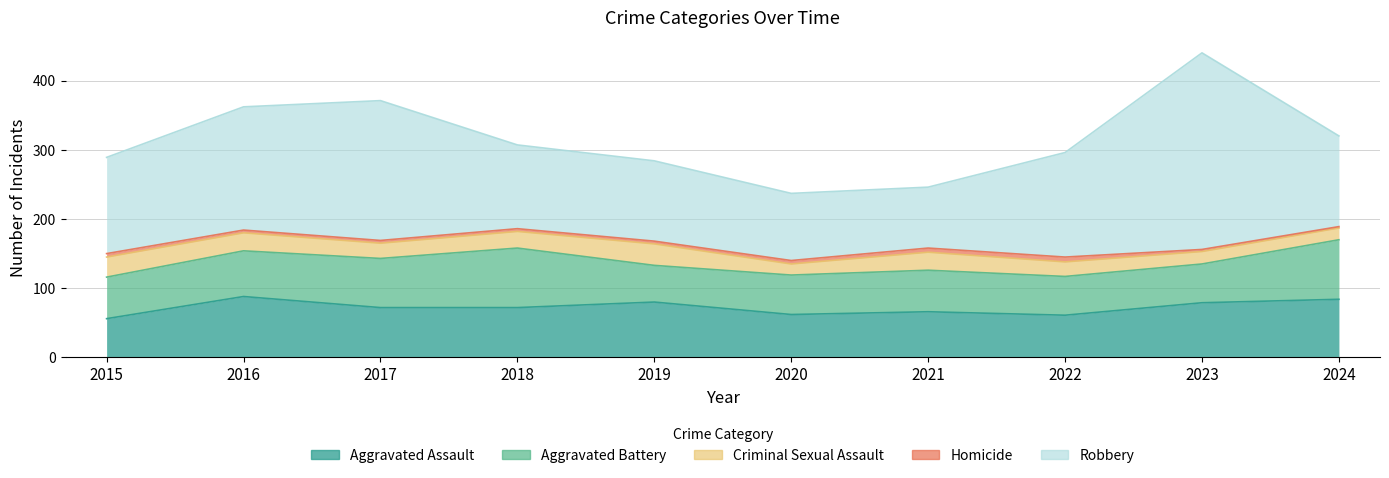

True or false: Homicide and Aggravated Assault intersect in this chart.

False